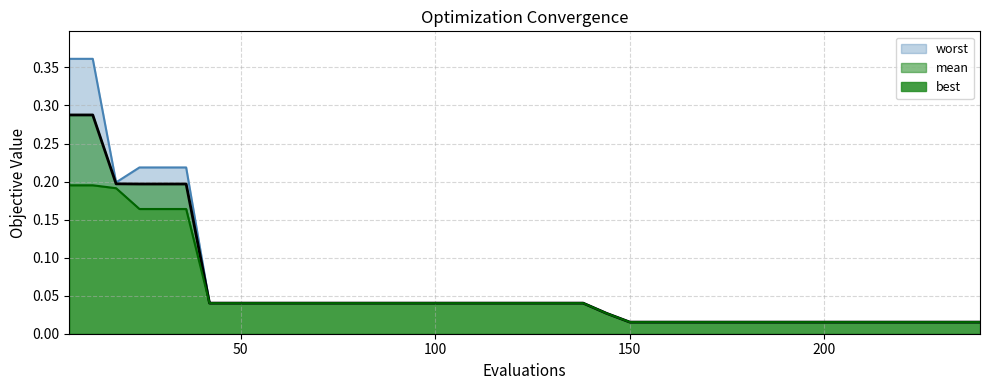

True or false: best has more than 2 points higher than both neighbors.

False